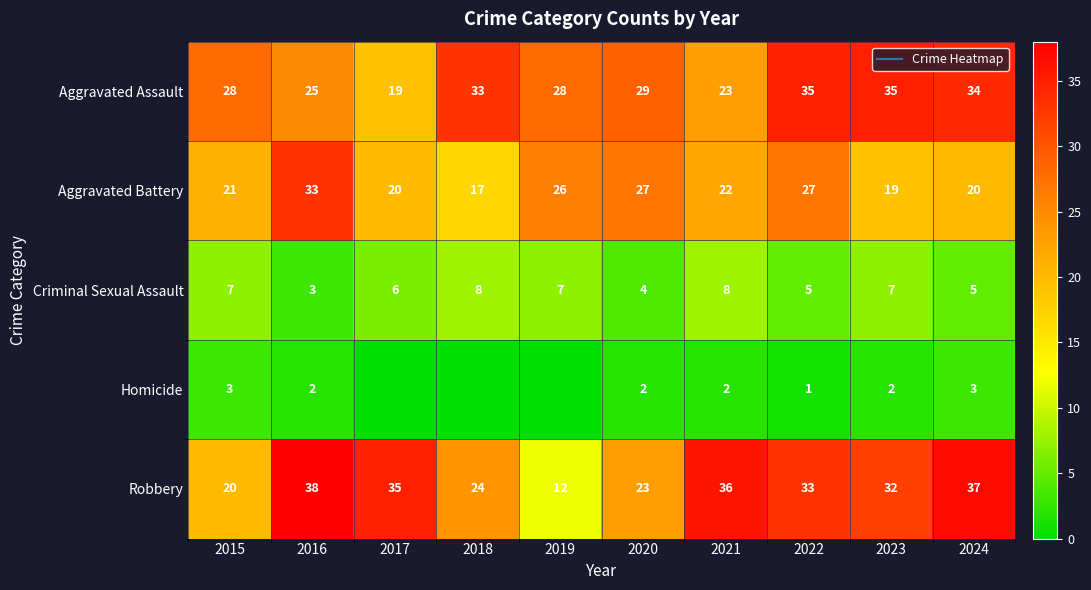

What is the spread (max minus min) of values at 2017?

35